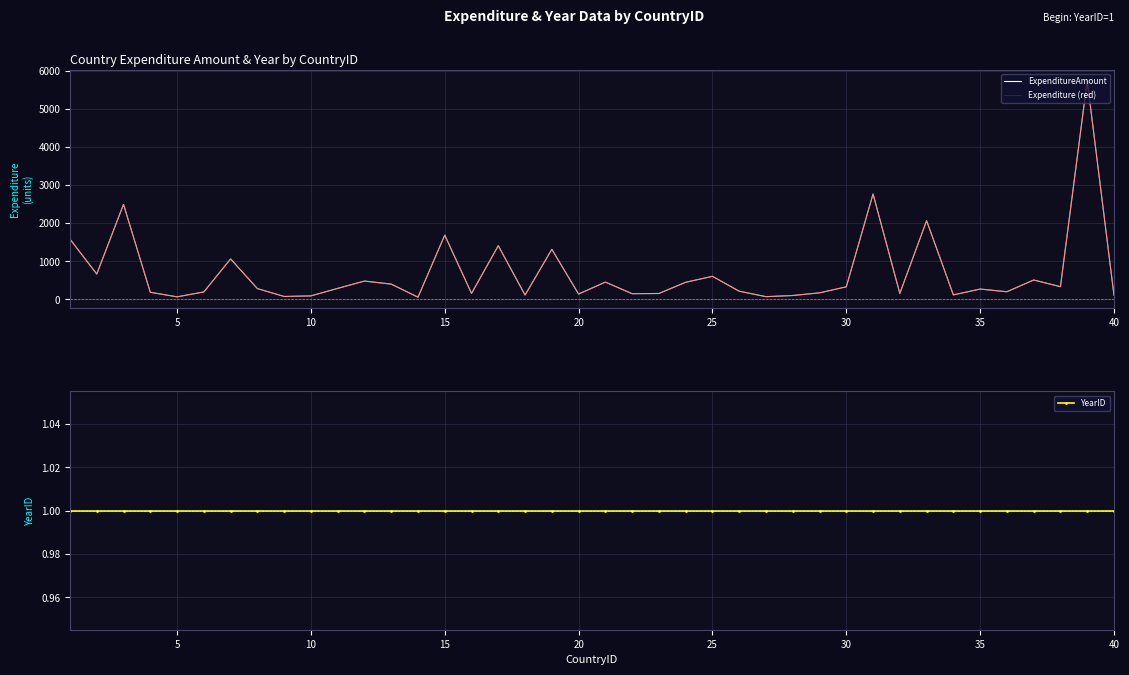

The value of YearID at 25 is 1. True or false?

True